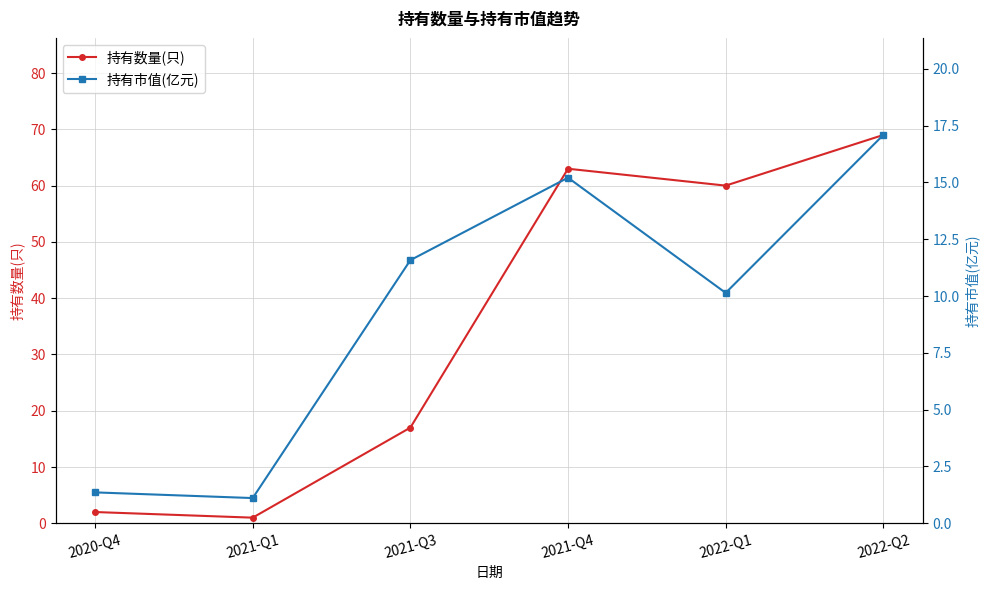

Where does the 持有数量(只) series first go above 60?

2021-Q4